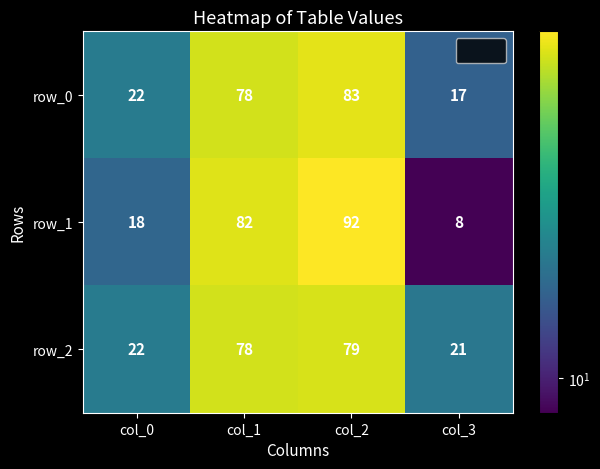

What is the difference between the maximum and minimum values in the row_0 series?

66